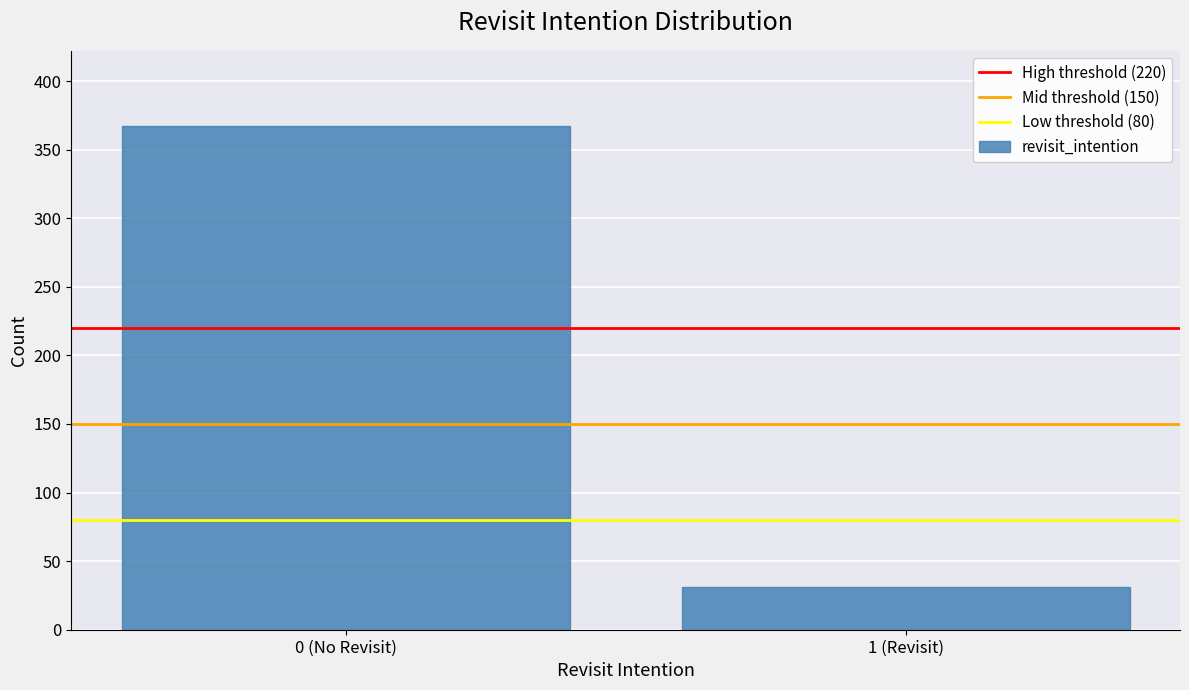

Reading left to right, extract all data points from this chart.

367	31